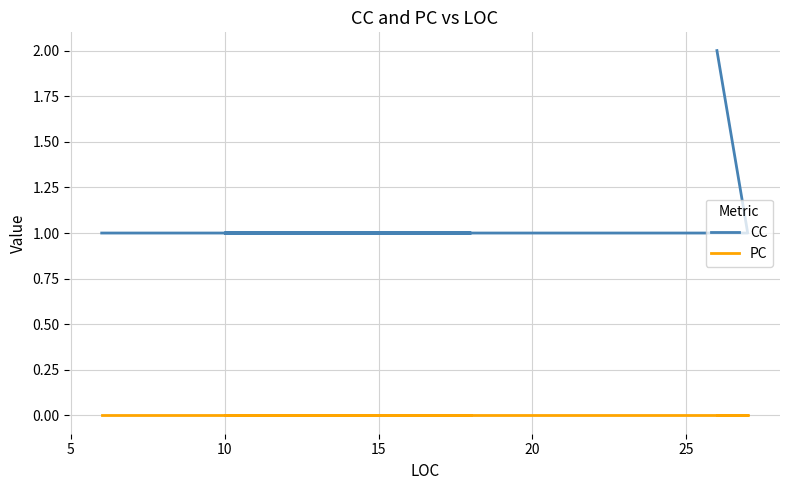

What is the average value of the CC series?

1